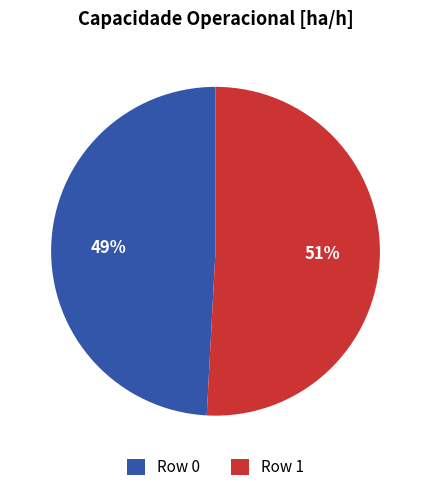

Which category accounts for the majority?

Row 1